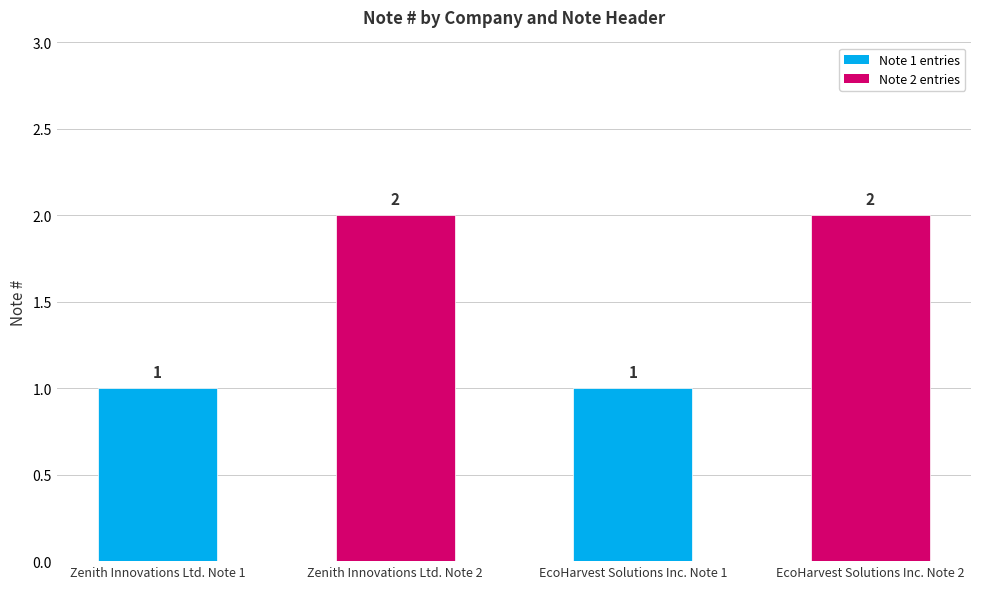

What is the label of the 2nd bar from the right?

EcoHarvest Solutions Inc. Note 1